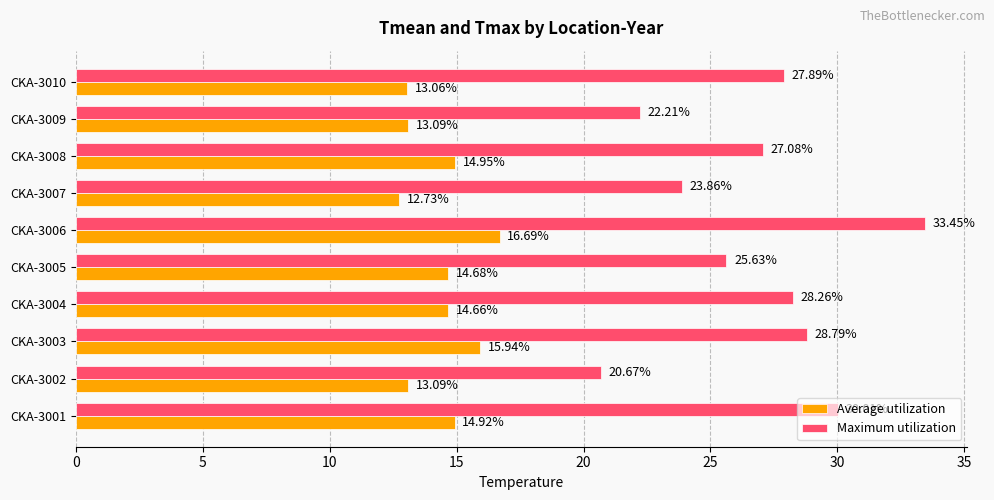

What are all the series names shown in the legend?

Average utilization, Maximum utilization